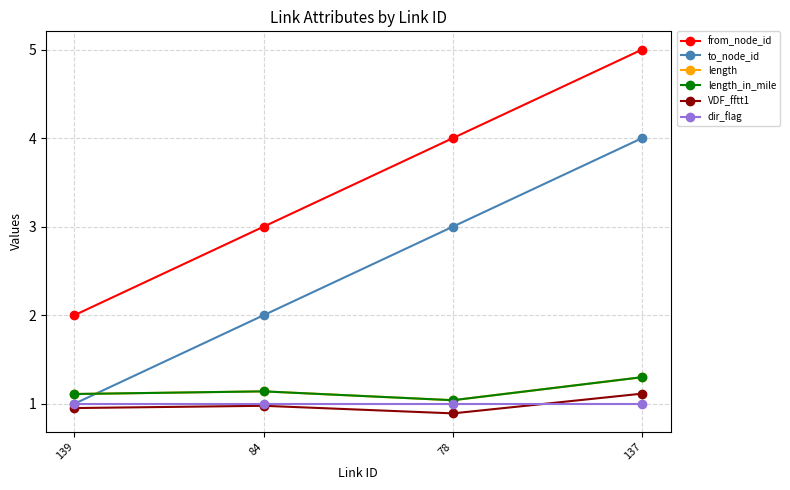

True or false: to_node_id and dir_flag cross at least once.

False